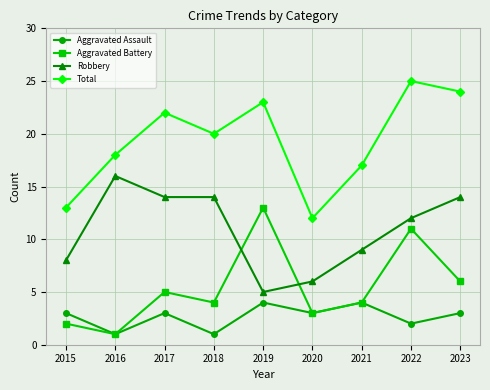

What is the difference between the Robbery values at 2015 and 2019?

3